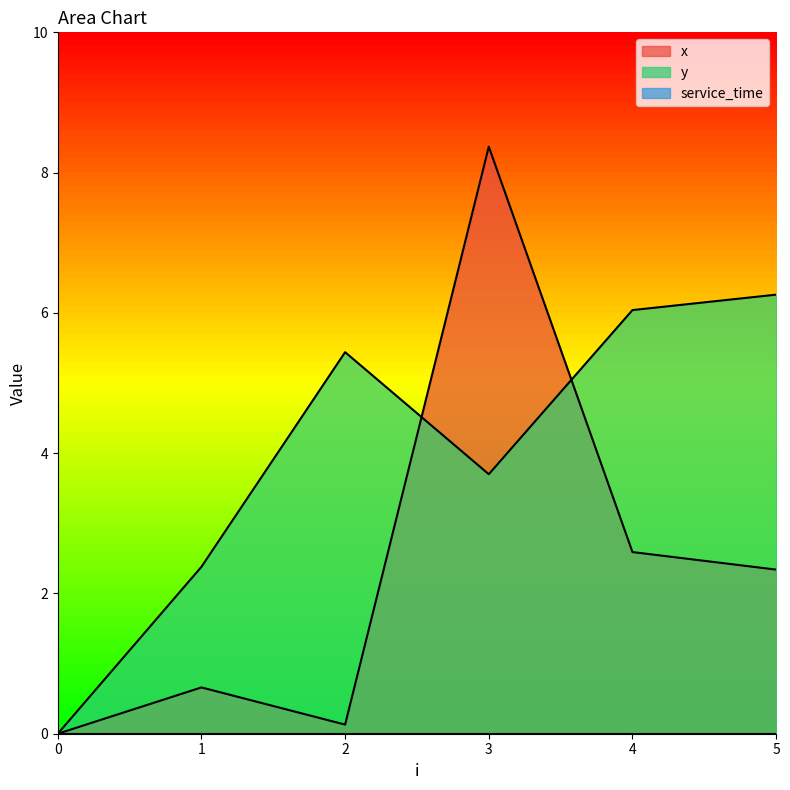

Reading left to right, what are all the values shown in this chart?

x: 0=0.0	1=0.7	2=0.1	3=8.4	4=2.6	5=2.3
y: 0=0.0	1=2.4	2=5.4	3=3.7	4=6.0	5=6.3